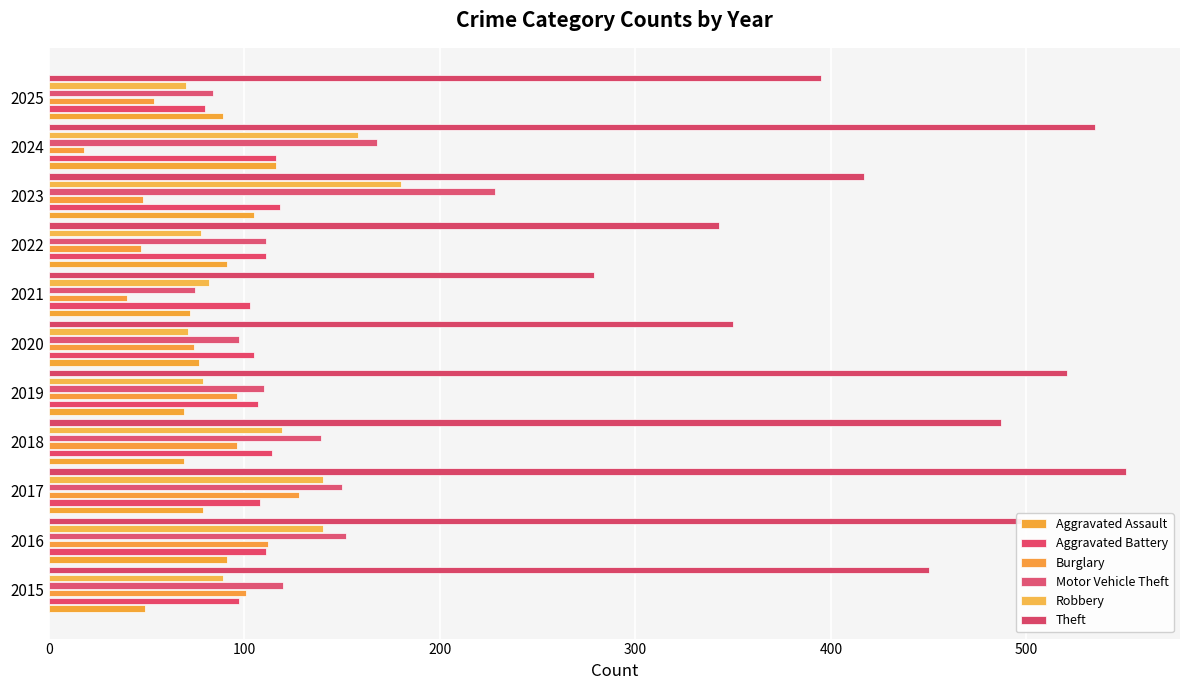

How many series are shown in this chart?

6